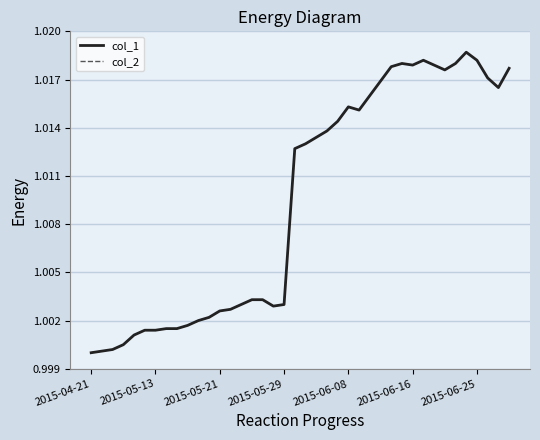

Does the chart display data point markers on the line(s)?

No